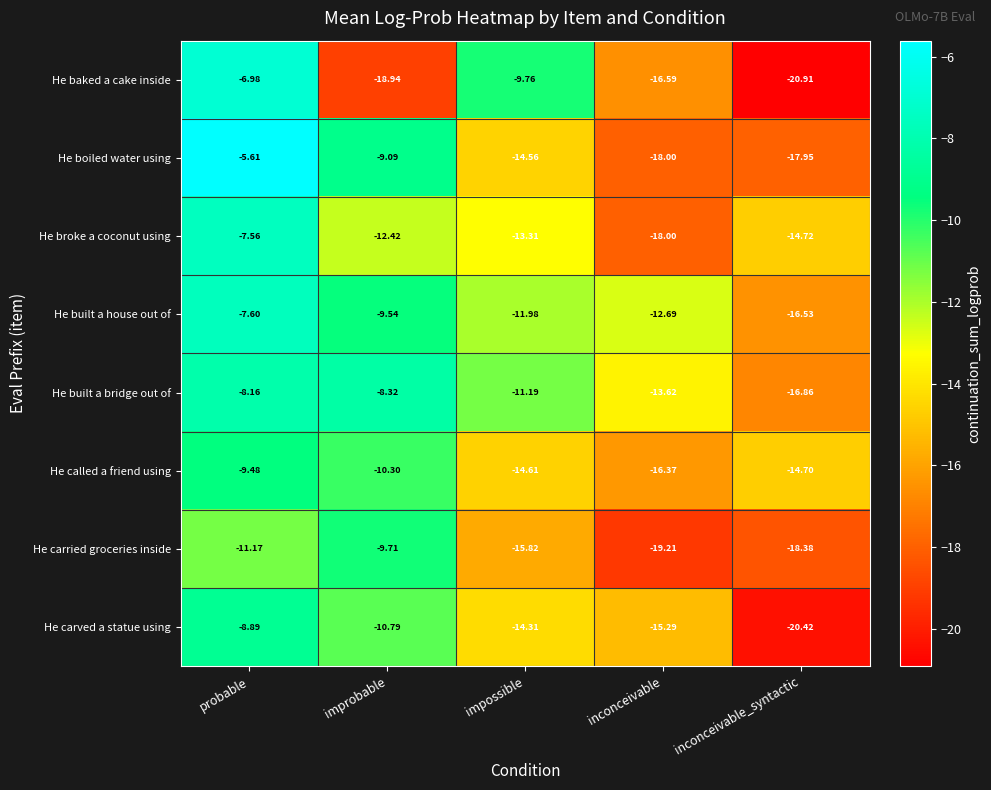

Where is He boiled water using nearest to the value -11?

improbable